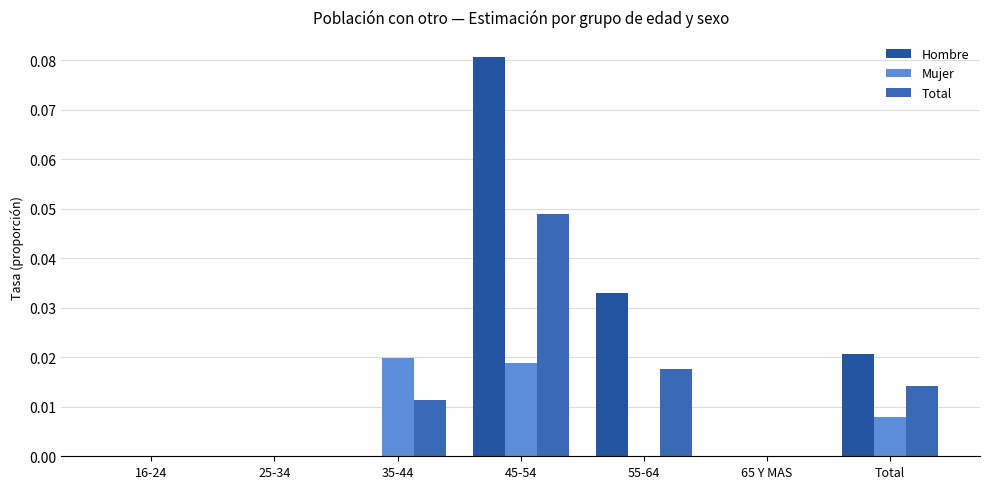

Between 25-34 and 65 Y MAS, which series saw the biggest shift?

Hombre